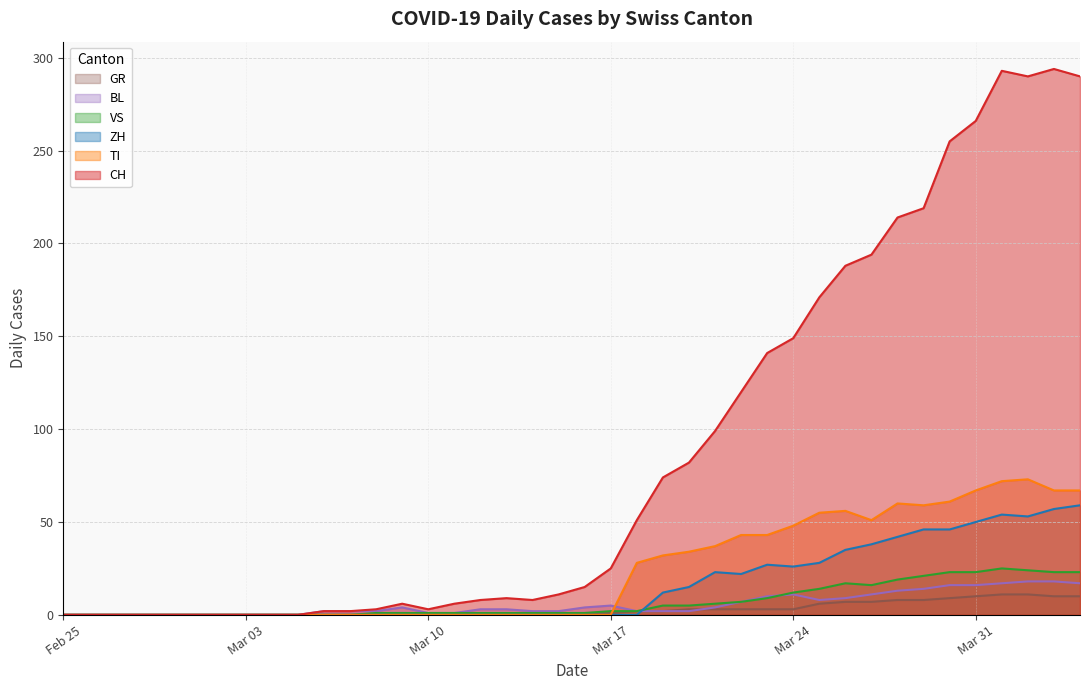

After their last crossing, which series has the higher values: TI or GR?

TI